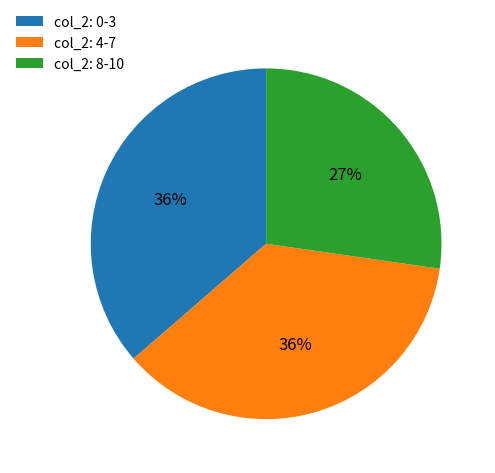

Combined, do col_2: 4-7 and col_2: 0-3 account for over 50%?

Yes